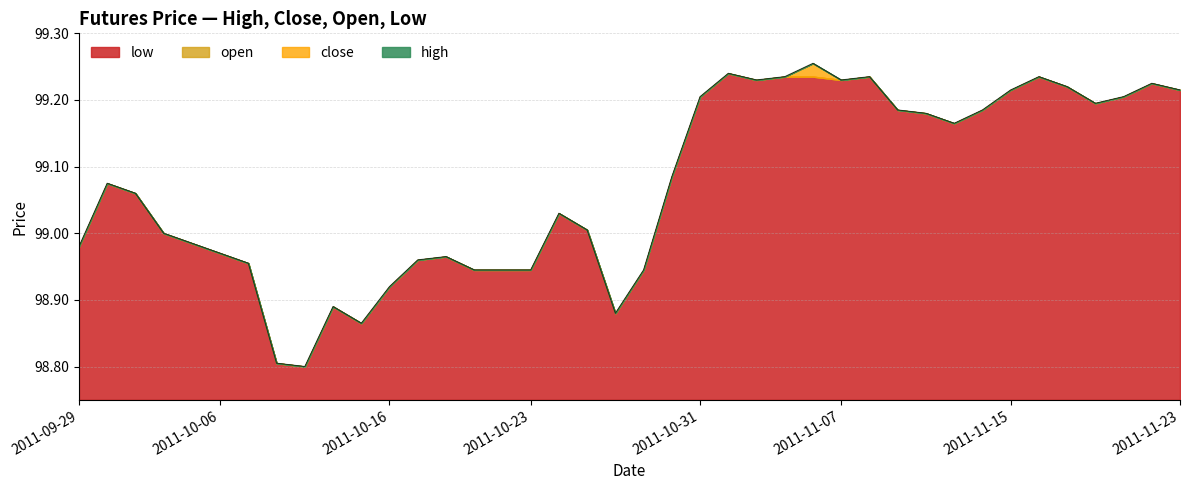

What position from the left is 2011-11-09?

30